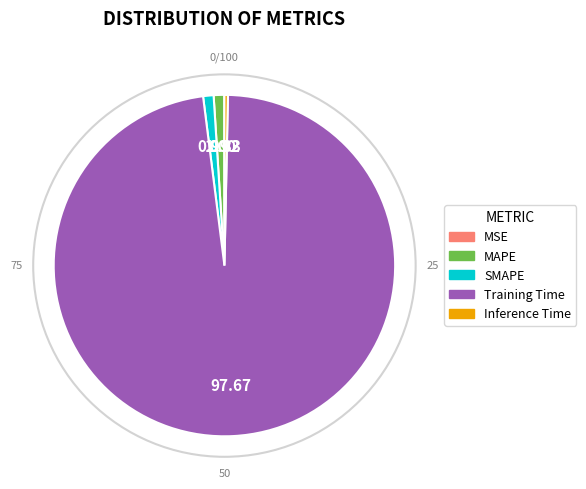

Which category accounts for the majority?

Training Time